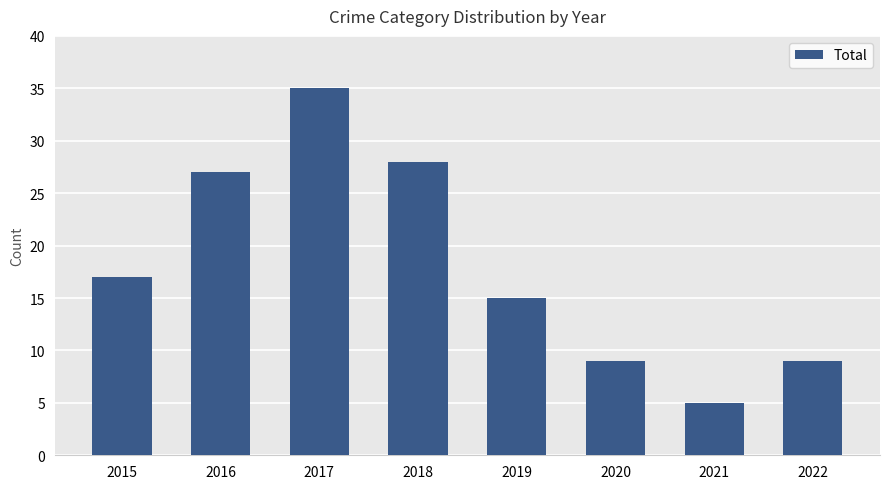

Which label corresponds to the smallest value in the chart?

2021